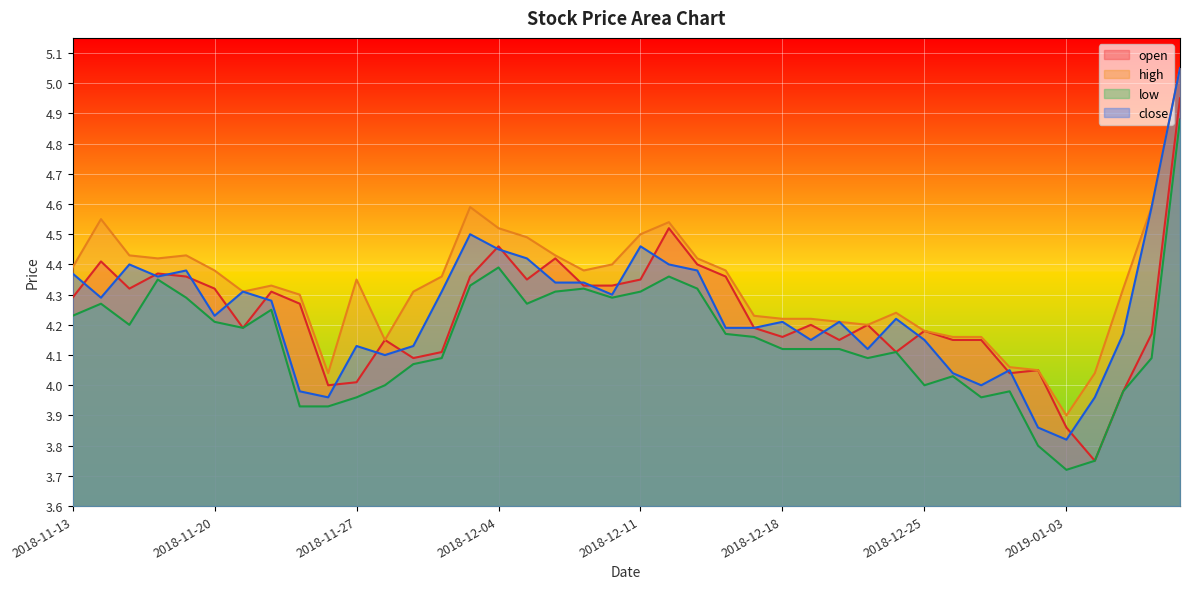

How many categories are shown in the chart?

40